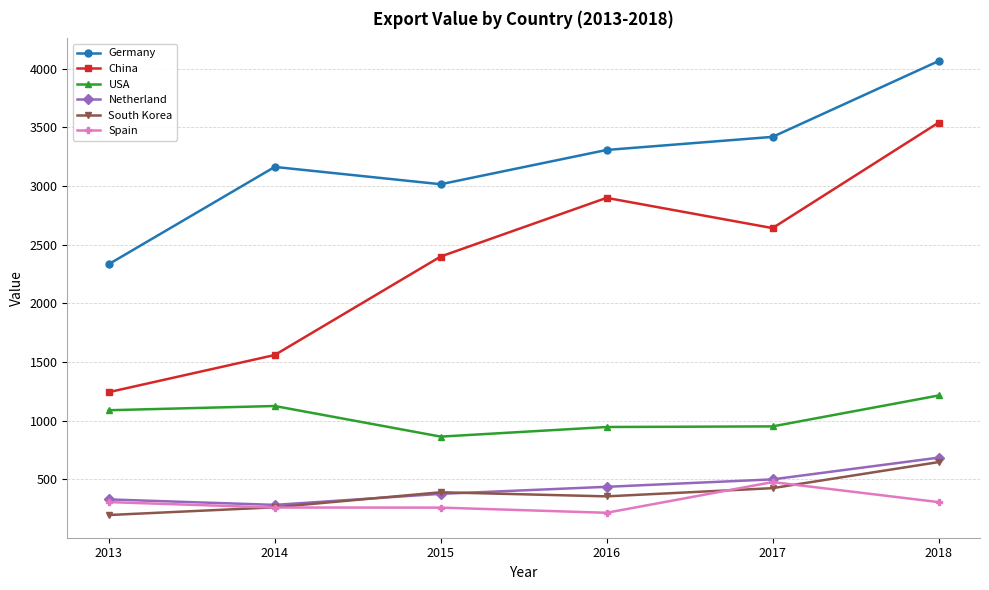

What is the highest value of the Spain series?

476.7